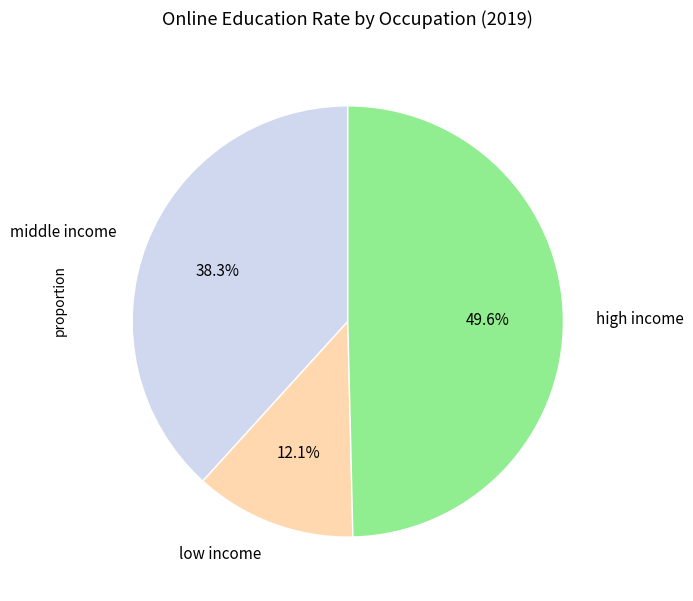

Is there a majority slice in this chart?

No